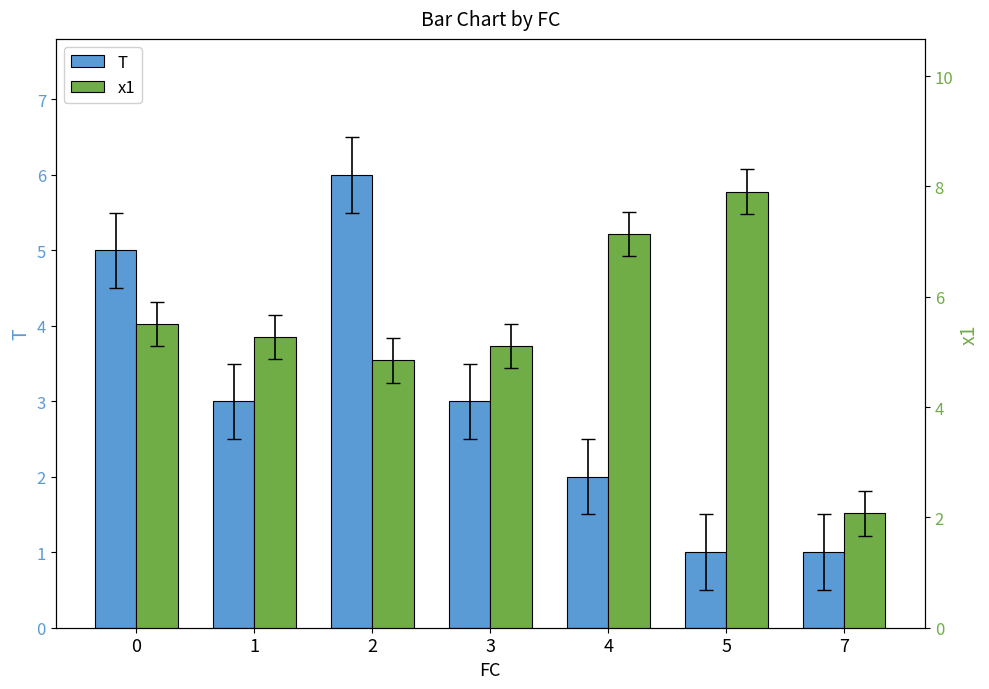

How many bars are there in total?

14